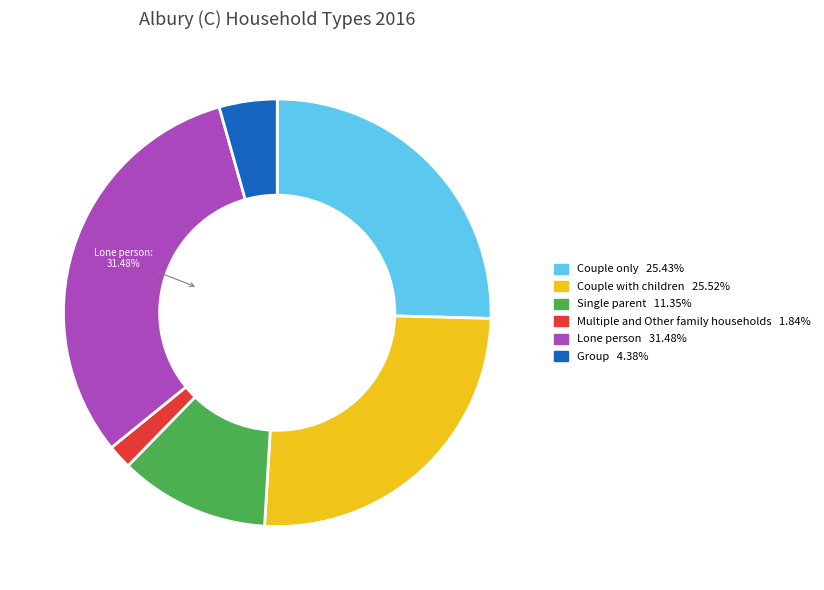

What percentage is NOT represented by Lone person?

68.5%